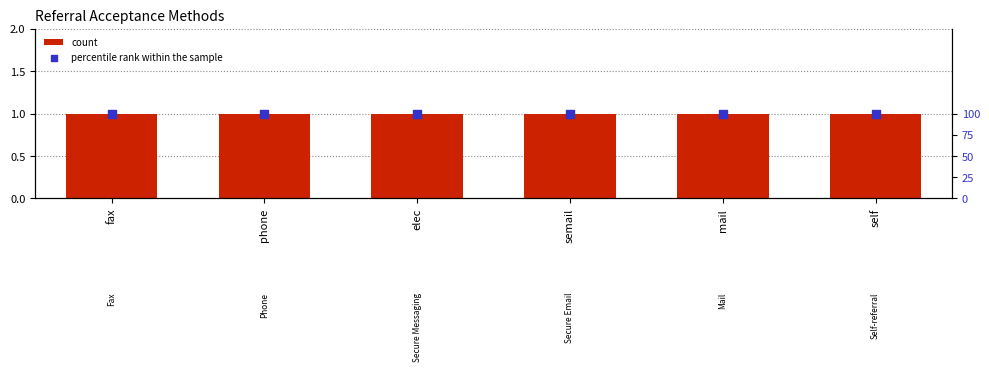

What is the total value across all series at elec?

101